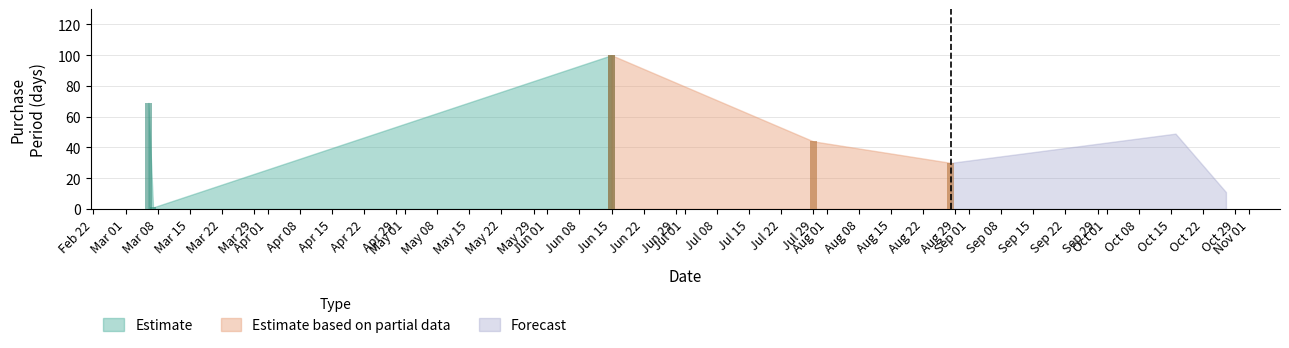

Reading left to right, transcribe all the data shown in this chart.

2017-03-06=69	2017-03-07=1	2017-06-15=100	2017-07-29=44	2017-08-28=30	2017-10-16=49	2017-10-27=11